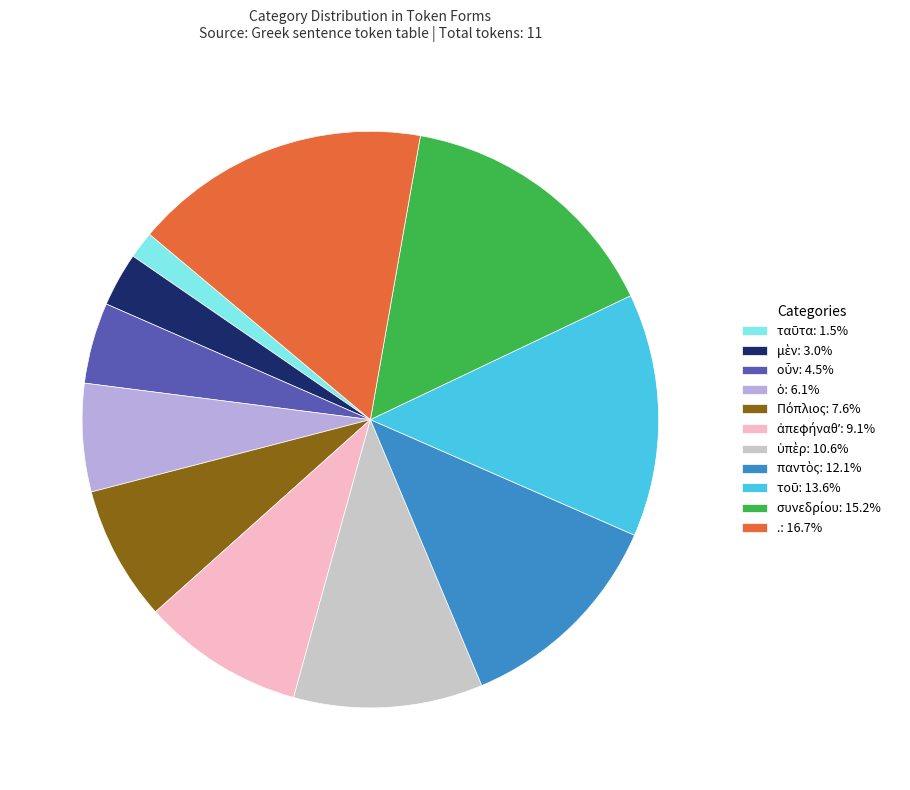

Combined, do ἀπεφήναθʼ and τοῦ account for over 50%?

No